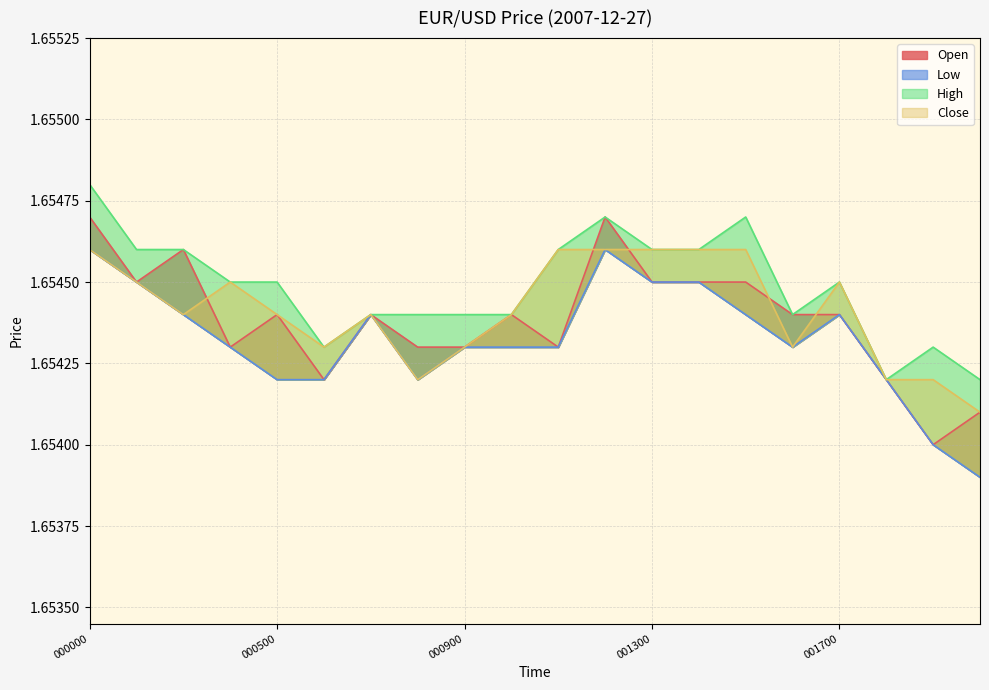

True or false: Close and Low cross at least once.

False